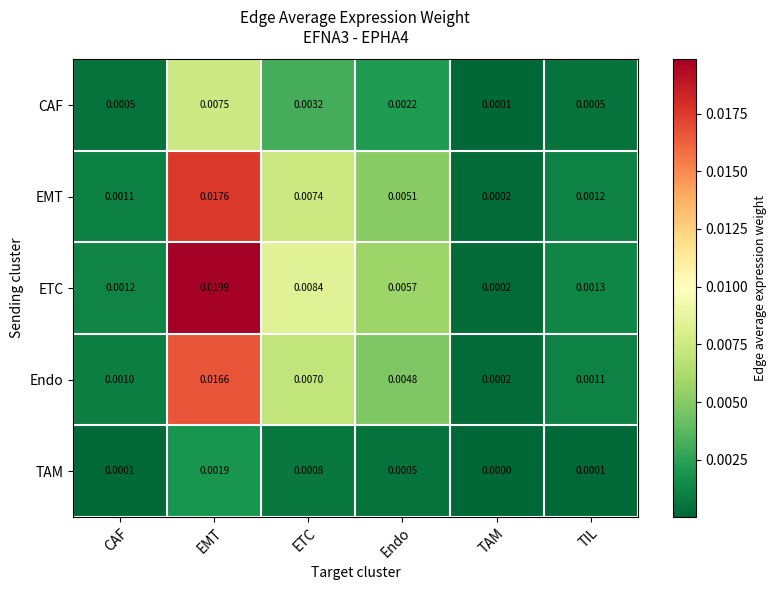

Which label corresponds to the smallest value in the chart?

TAM